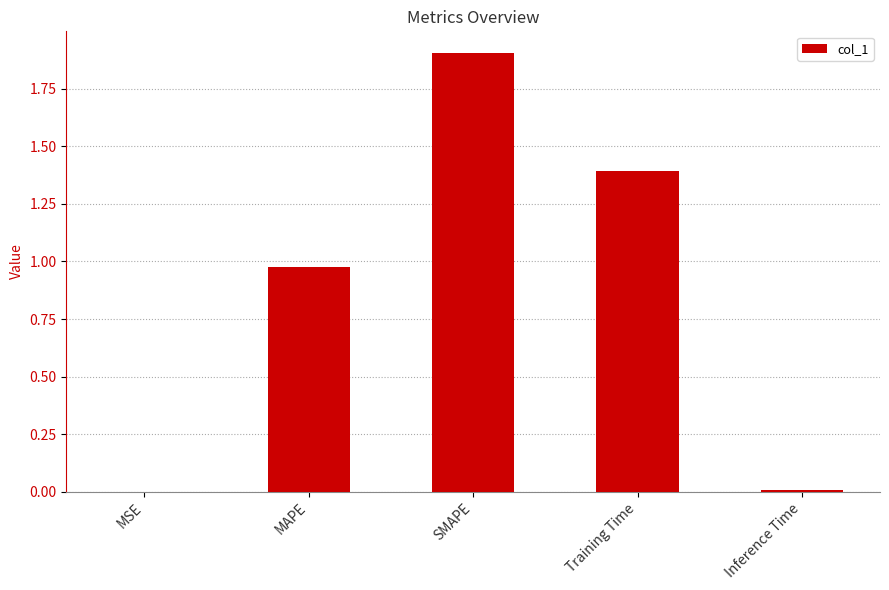

Count the number of categories in the chart.

5